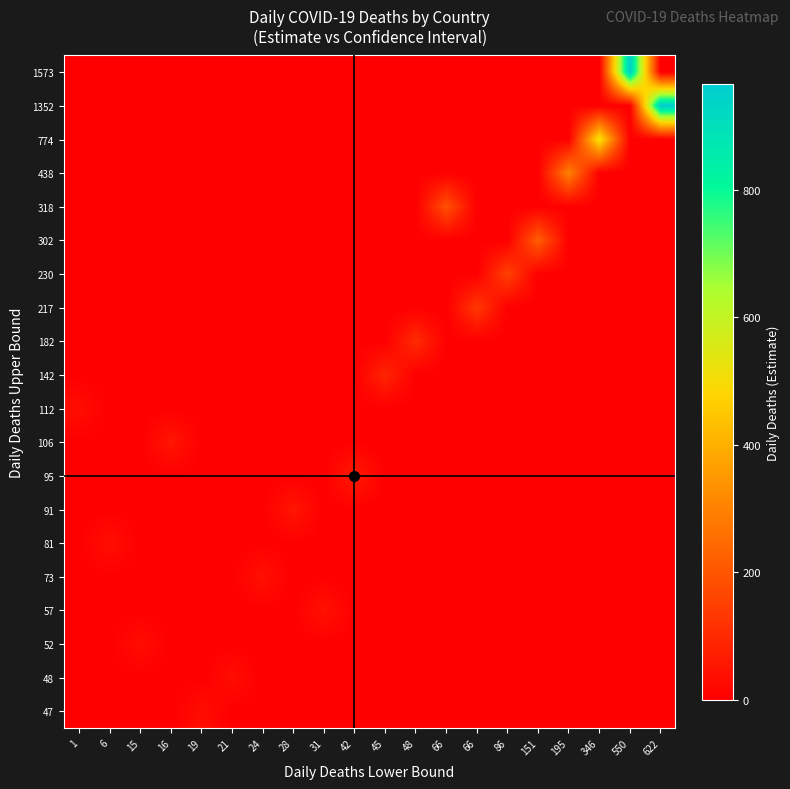

Reading left to right, list all the values displayed in this chart.

47: 1=0.0	6=0.0	15=0.0	16=0.0	19=32.8	21=0.0	24=0.0	28=0.0	31=0.0	42=0.0	45=0.0	48=0.0	66=0.0	66=0.0	86=0.0	151=0.0	195=0.0	346=0.0	550=0.0	622=0.0
48: 1=0.0	6=0.0	15=0.0	16=0.0	19=0.0	21=33.3	24=0.0	28=0.0	31=0.0	42=0.0	45=0.0	48=0.0	66=0.0	66=0.0	86=0.0	151=0.0	195=0.0	346=0.0	550=0.0	622=0.0
52: 1=0.0	6=0.0	15=33.0	16=0.0	19=0.0	21=0.0	24=0.0	28=0.0	31=0.0	42=0.0	45=0.0	48=0.0	66=0.0	66=0.0	86=0.0	151=0.0	195=0.0	346=0.0	550=0.0	622=0.0
57: 1=0.0	6=0.0	15=0.0	16=0.0	19=0.0	21=0.0	24=0.0	28=0.0	31=43.6	42=0.0	45=0.0	48=0.0	66=0.0	66=0.0	86=0.0	151=0.0	195=0.0	346=0.0	550=0.0	622=0.0
73: 1=0.0	6=0.0	15=0.0	16=0.0	19=0.0	21=0.0	24=41.1	28=0.0	31=0.0	42=0.0	45=0.0	48=0.0	66=0.0	66=0.0	86=0.0	151=0.0	195=0.0	346=0.0	550=0.0	622=0.0
81: 1=0.0	6=37.1	15=0.0	16=0.0	19=0.0	21=0.0	24=0.0	28=0.0	31=0.0	42=0.0	45=0.0	48=0.0	66=0.0	66=0.0	86=0.0	151=0.0	195=0.0	346=0.0	550=0.0	622=0.0
91: 1=0.0	6=0.0	15=0.0	16=0.0	19=0.0	21=0.0	24=0.0	28=54.9	31=0.0	42=0.0	45=0.0	48=0.0	66=0.0	66=0.0	86=0.0	151=0.0	195=0.0	346=0.0	550=0.0	622=0.0
95: 1=0.0	6=0.0	15=0.0	16=0.0	19=0.0	21=0.0	24=0.0	28=0.0	31=0.0	42=67.0	45=0.0	48=0.0	66=0.0	66=0.0	86=0.0	151=0.0	195=0.0	346=0.0	550=0.0	622=0.0
106: 1=0.0	6=0.0	15=0.0	16=55.5	19=0.0	21=0.0	24=0.0	28=0.0	31=0.0	42=0.0	45=0.0	48=0.0	66=0.0	66=0.0	86=0.0	151=0.0	195=0.0	346=0.0	550=0.0	622=0.0
112: 1=32.6	6=0.0	15=0.0	16=0.0	19=0.0	21=0.0	24=0.0	28=0.0	31=0.0	42=0.0	45=0.0	48=0.0	66=0.0	66=0.0	86=0.0	151=0.0	195=0.0	346=0.0	550=0.0	622=0.0
142: 1=0.0	6=0.0	15=0.0	16=0.0	19=0.0	21=0.0	24=0.0	28=0.0	31=0.0	42=0.0	45=88.4	48=0.0	66=0.0	66=0.0	86=0.0	151=0.0	195=0.0	346=0.0	550=0.0	622=0.0
182: 1=0.0	6=0.0	15=0.0	16=0.0	19=0.0	21=0.0	24=0.0	28=0.0	31=0.0	42=0.0	45=0.0	48=102.9	66=0.0	66=0.0	86=0.0	151=0.0	195=0.0	346=0.0	550=0.0	622=0.0
217: 1=0.0	6=0.0	15=0.0	16=0.0	19=0.0	21=0.0	24=0.0	28=0.0	31=0.0	42=0.0	45=0.0	48=0.0	66=0.0	66=131.7	86=0.0	151=0.0	195=0.0	346=0.0	550=0.0	622=0.0
230: 1=0.0	6=0.0	15=0.0	16=0.0	19=0.0	21=0.0	24=0.0	28=0.0	31=0.0	42=0.0	45=0.0	48=0.0	66=0.0	66=0.0	86=152.2	151=0.0	195=0.0	346=0.0	550=0.0	622=0.0
302: 1=0.0	6=0.0	15=0.0	16=0.0	19=0.0	21=0.0	24=0.0	28=0.0	31=0.0	42=0.0	45=0.0	48=0.0	66=0.0	66=0.0	86=0.0	151=219.9	195=0.0	346=0.0	550=0.0	622=0.0
318: 1=0.0	6=0.0	15=0.0	16=0.0	19=0.0	21=0.0	24=0.0	28=0.0	31=0.0	42=0.0	45=0.0	48=0.0	66=189.3	66=0.0	86=0.0	151=0.0	195=0.0	346=0.0	550=0.0	622=0.0
438: 1=0.0	6=0.0	15=0.0	16=0.0	19=0.0	21=0.0	24=0.0	28=0.0	31=0.0	42=0.0	45=0.0	48=0.0	66=0.0	66=0.0	86=0.0	151=0.0	195=301.9	346=0.0	550=0.0	622=0.0
774: 1=0.0	6=0.0	15=0.0	16=0.0	19=0.0	21=0.0	24=0.0	28=0.0	31=0.0	42=0.0	45=0.0	48=0.0	66=0.0	66=0.0	86=0.0	151=0.0	195=0.0	346=519.8	550=0.0	622=0.0
1352: 1=0.0	6=0.0	15=0.0	16=0.0	19=0.0	21=0.0	24=0.0	28=0.0	31=0.0	42=0.0	45=0.0	48=0.0	66=0.0	66=0.0	86=0.0	151=0.0	195=0.0	346=0.0	550=0.0	622=965.9
1573: 1=0.0	6=0.0	15=0.0	16=0.0	19=0.0	21=0.0	24=0.0	28=0.0	31=0.0	42=0.0	45=0.0	48=0.0	66=0.0	66=0.0	86=0.0	151=0.0	195=0.0	346=0.0	550=958.2	622=0.0